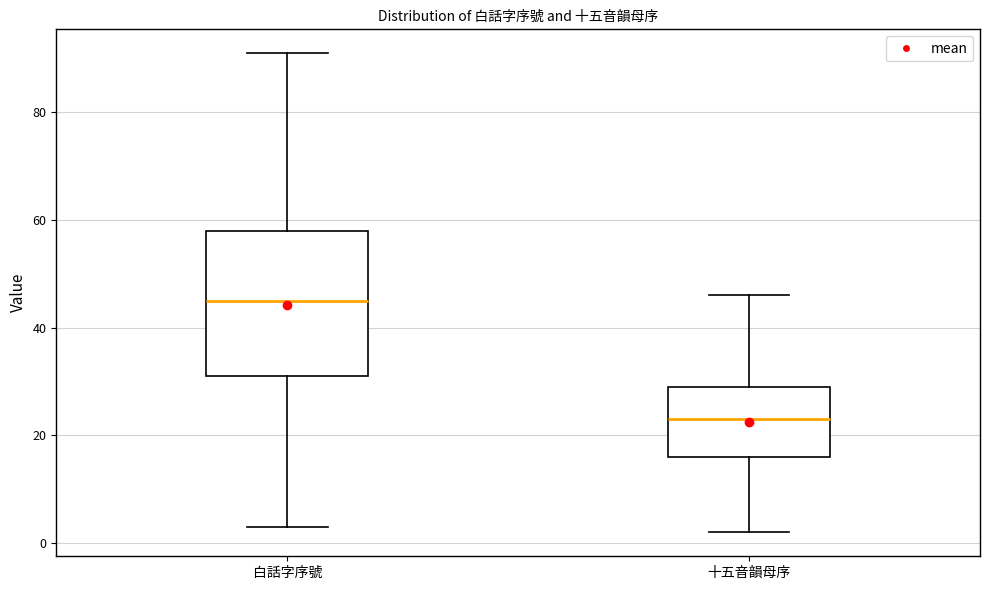

Where does the upper whisker of the box for 白話字序號 end on the y-axis? The values are not printed on the chart, so give them approximately, as read against the axis.

92